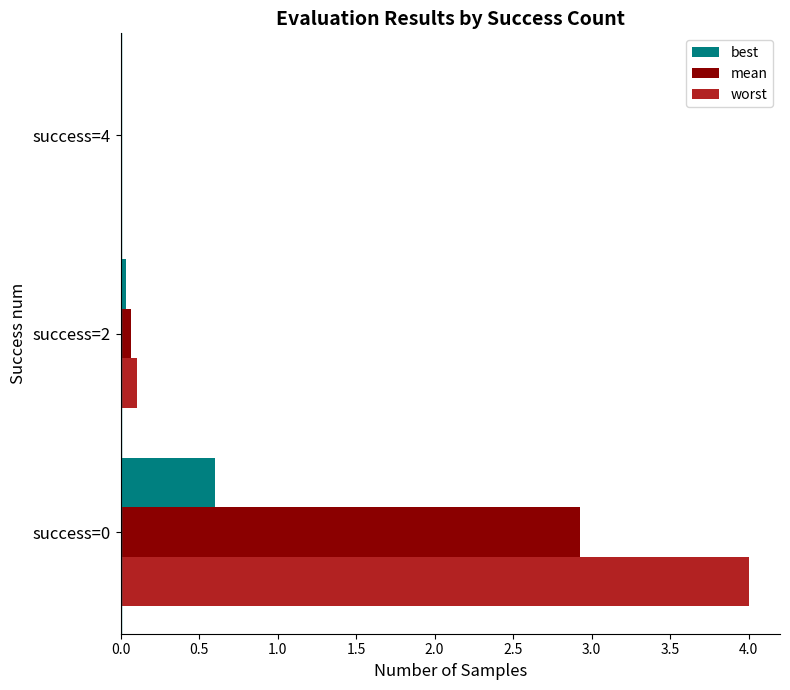

Which series has the widest spread of values?

worst